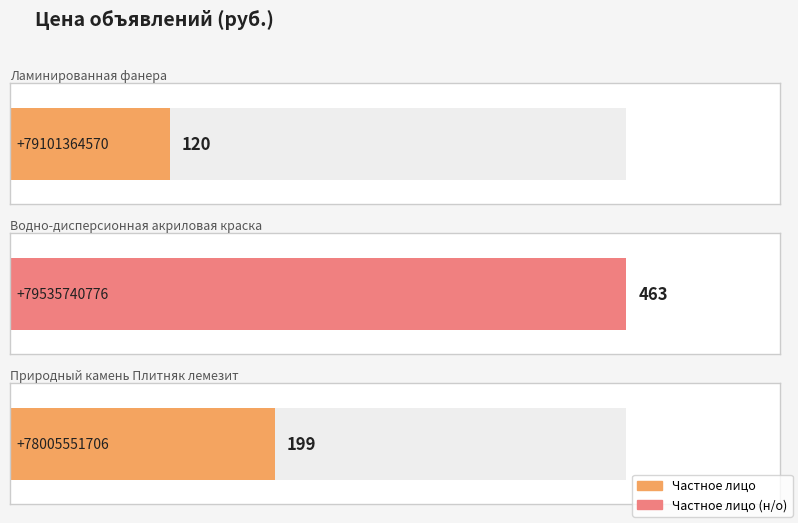

Reading left to right, what are all the values shown in this chart?

120	463	199